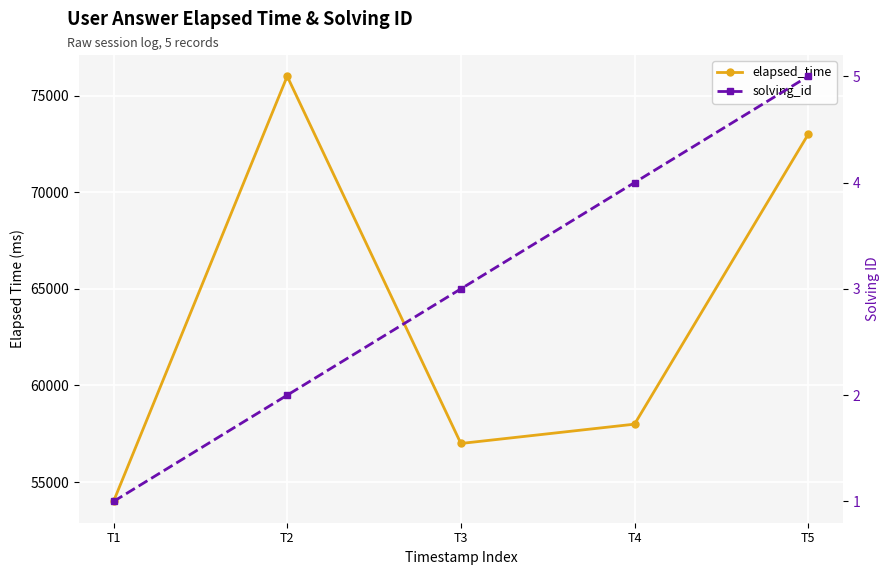

What is the average value of the elapsed_time series?

63600